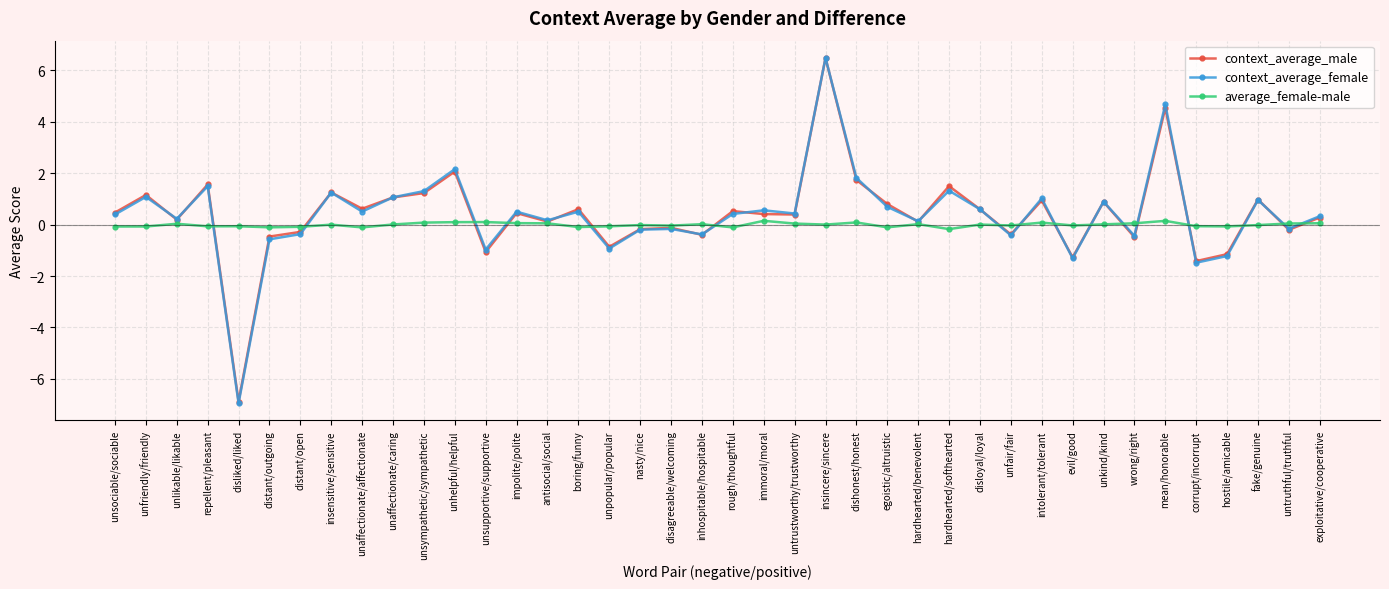

What is the sum of the average_female-male values at unpopular/popular and disloyal/loyal?

-0.1